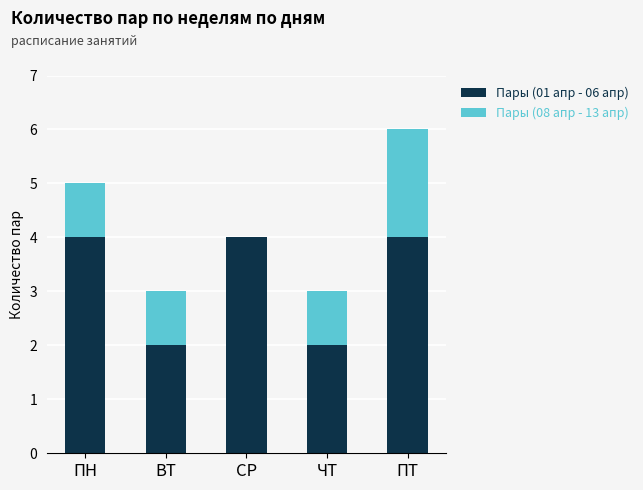

At which category is the sum across all series the highest?

ПТ